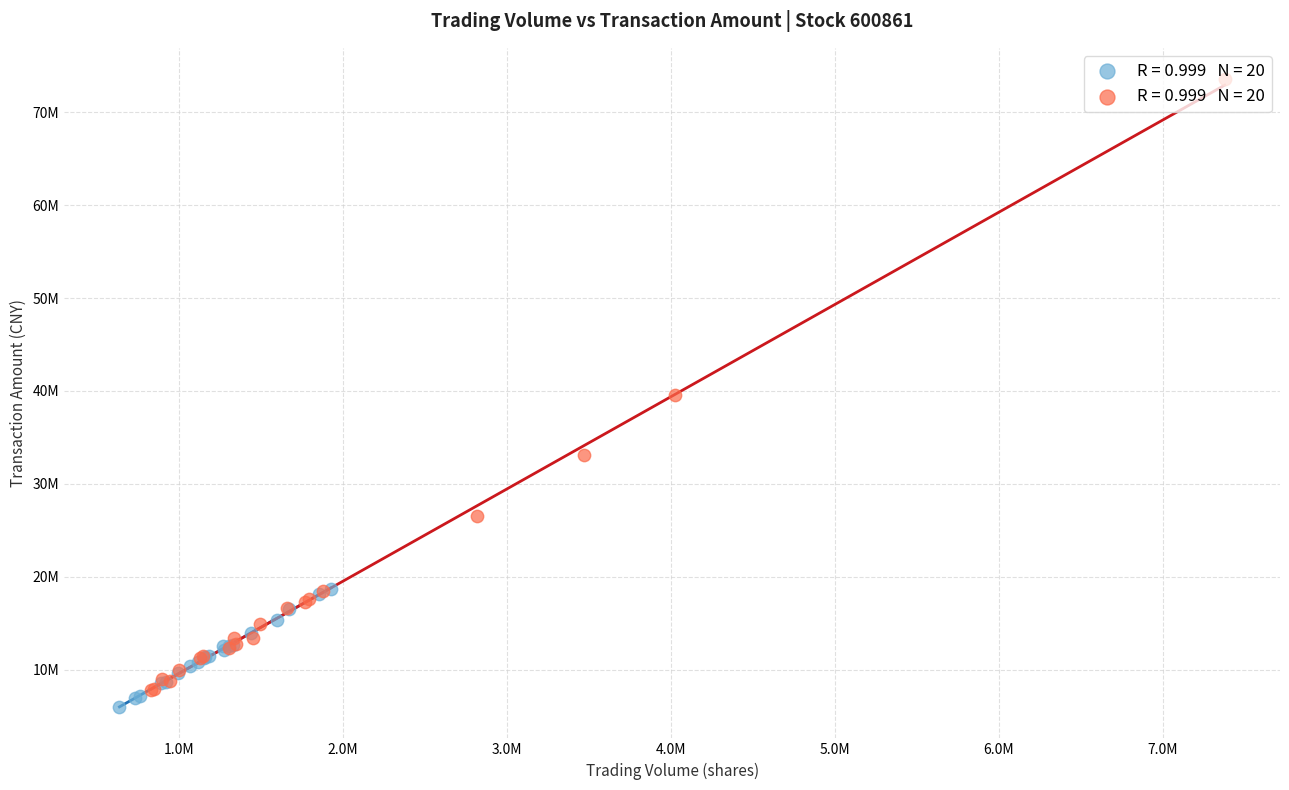

What are all the series names shown in the legend?

Period 1 (Jan 2018), Period 2 (Dec 2017)